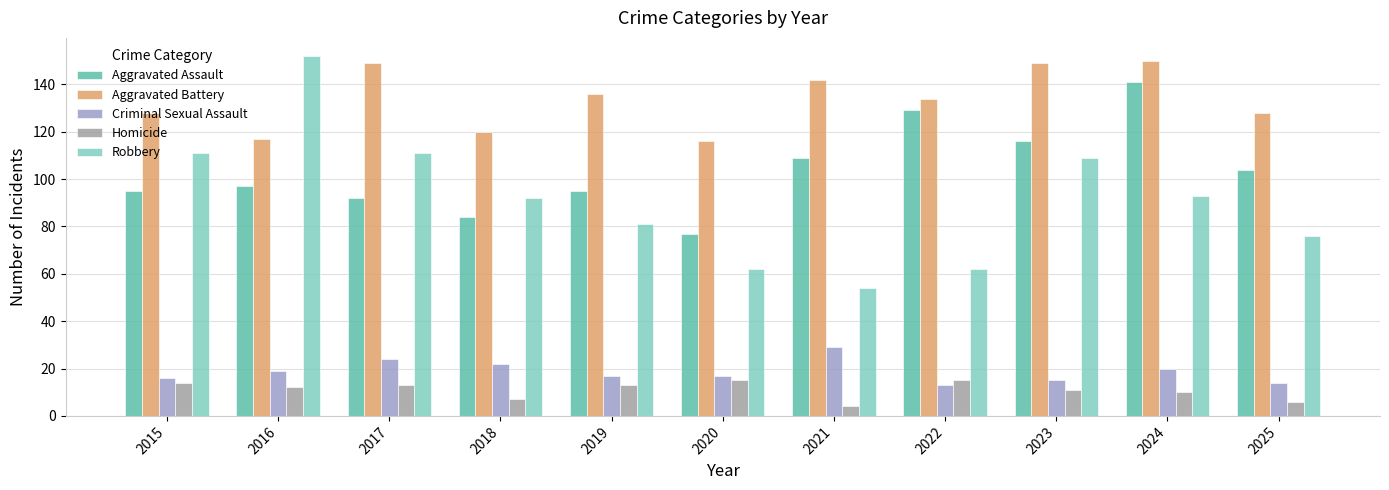

What is the lowest value of the Robbery series?

54